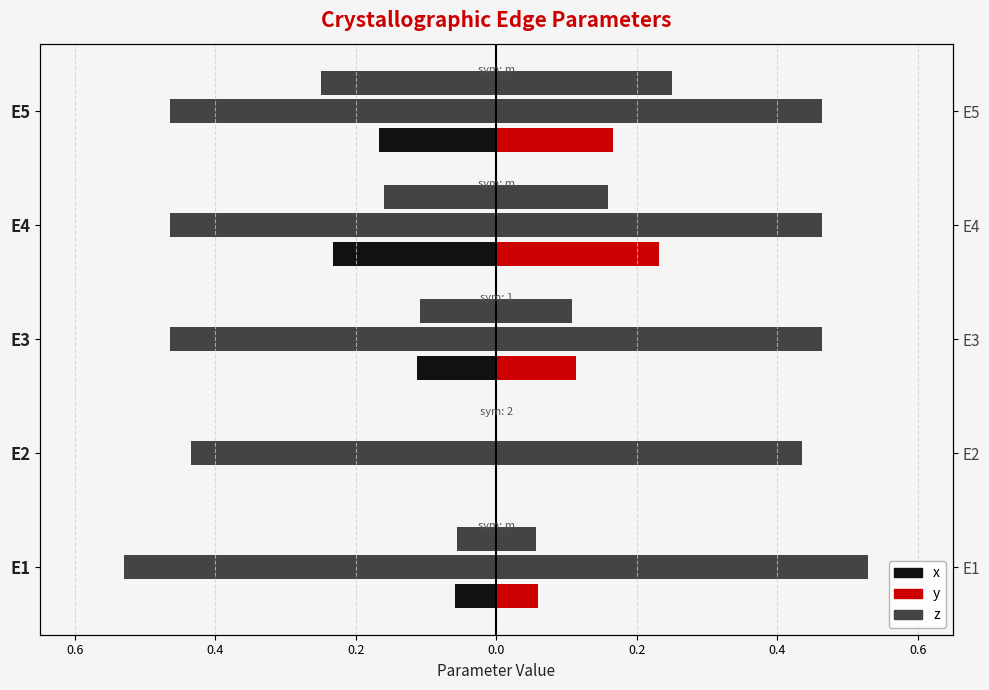

How many bars are there in total?

30